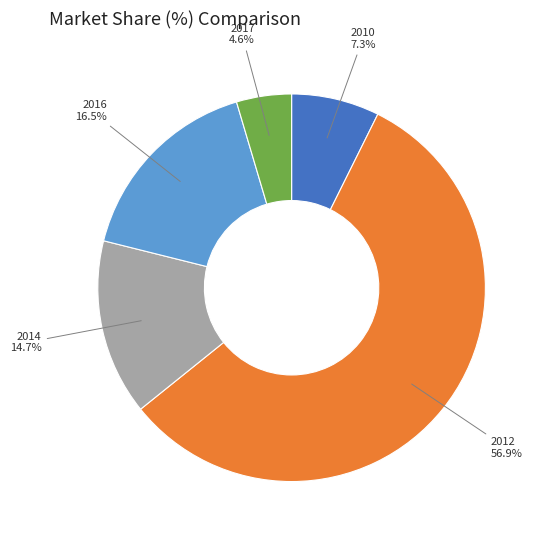

How many segments does this pie chart have?

5